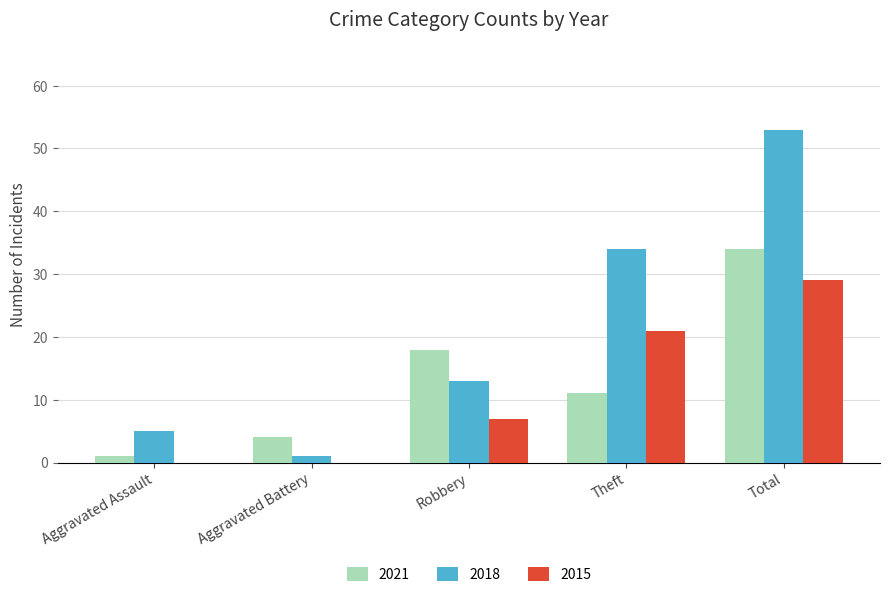

Which series has the widest spread of values?

2018